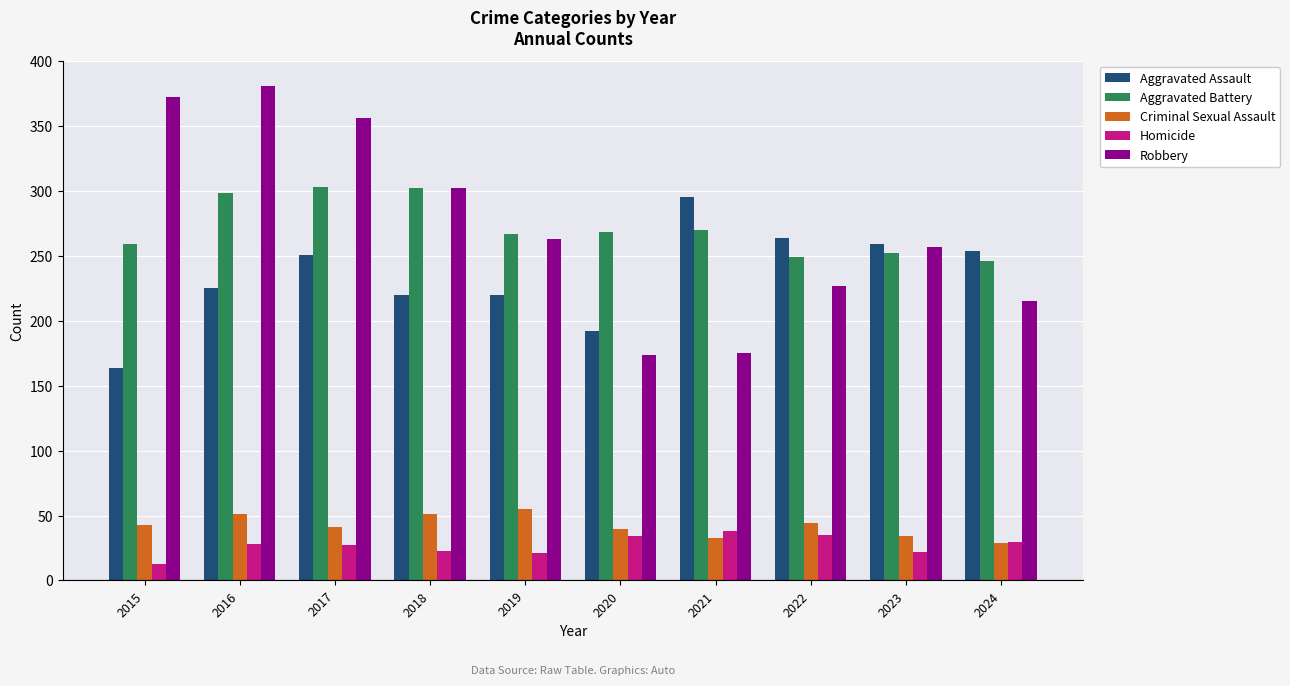

Which series has the largest range (max minus min)?

Robbery